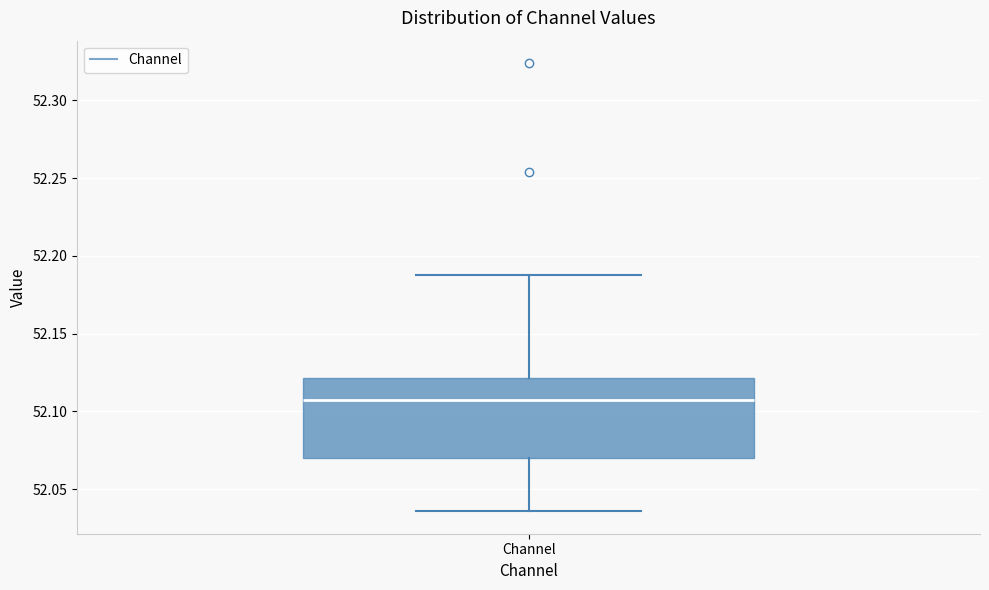

Read this box plot against the y-axis: the position of the median line, the range covered by the box, and the ends of both whiskers. The values are not printed on the chart, so give them approximately, as read against the axis.

median 52.105, box 52.070 to 52.120, whiskers 52.035 to 52.185